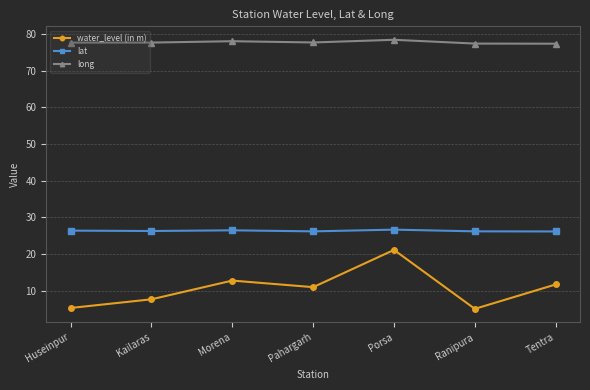

What is the difference between the highest and lowest values at Huseinpur?

72.3